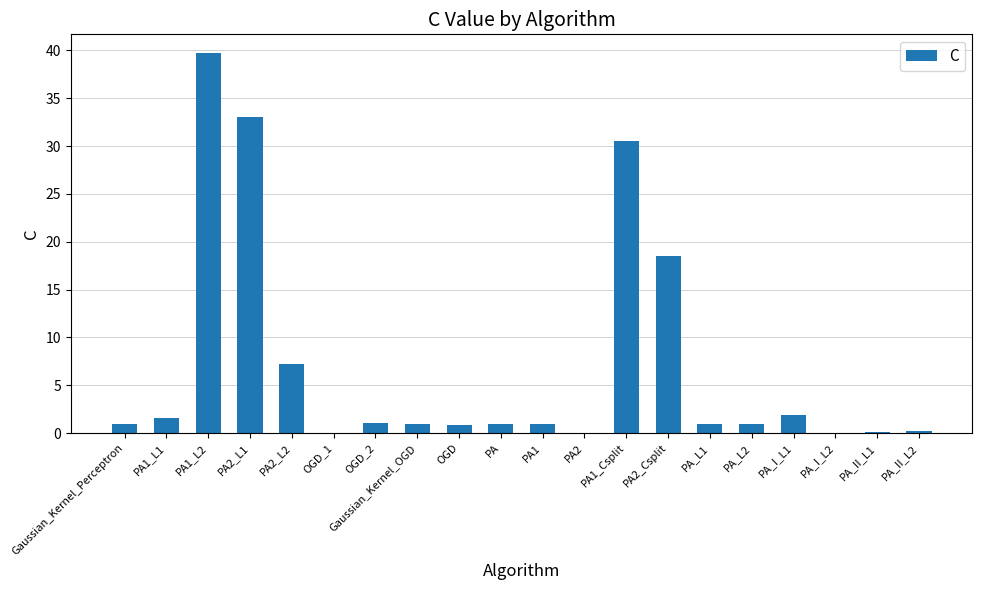

What is the difference between the values at PA1 and PA1_Csplit?

29.6